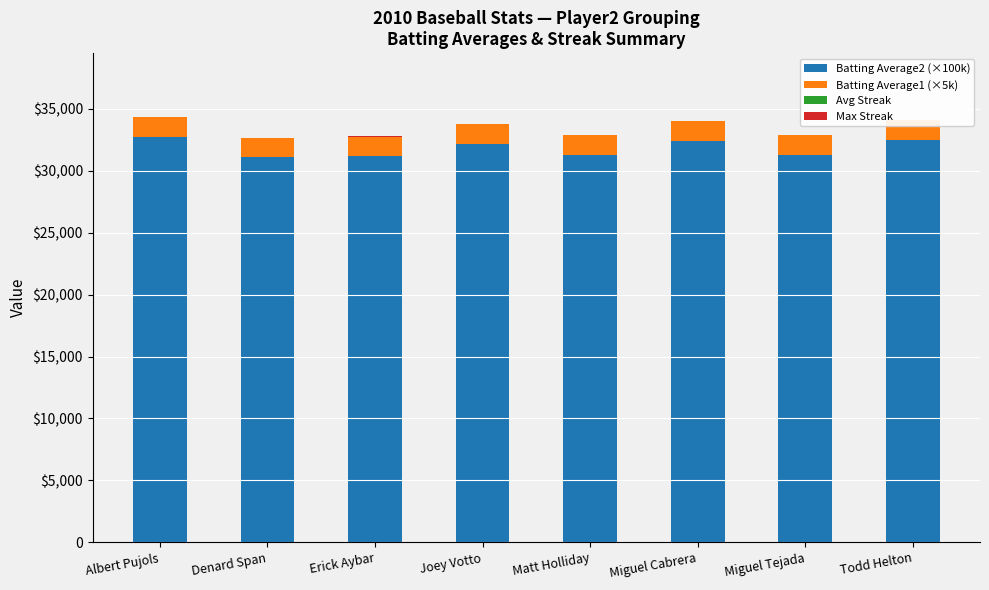

Reading left to right, extract all data points from this chart.

Batting Average2 (×100k): 32700.0	31100.0	31200.0	32200.0	31300.0	32400.0	31300.0	32500.0
Batting Average1 (×5k): 1635.0	1555.0	1560.0	1610.0	1565.0	1620.0	1565.0	1625.0
Avg Streak: 4.8	6.0	6.0	0.0	3.1	3.5	2.9	7.3
Max Streak: 10.0	8.0	8.0	0.0	10.0	10.0	10.0	10.0